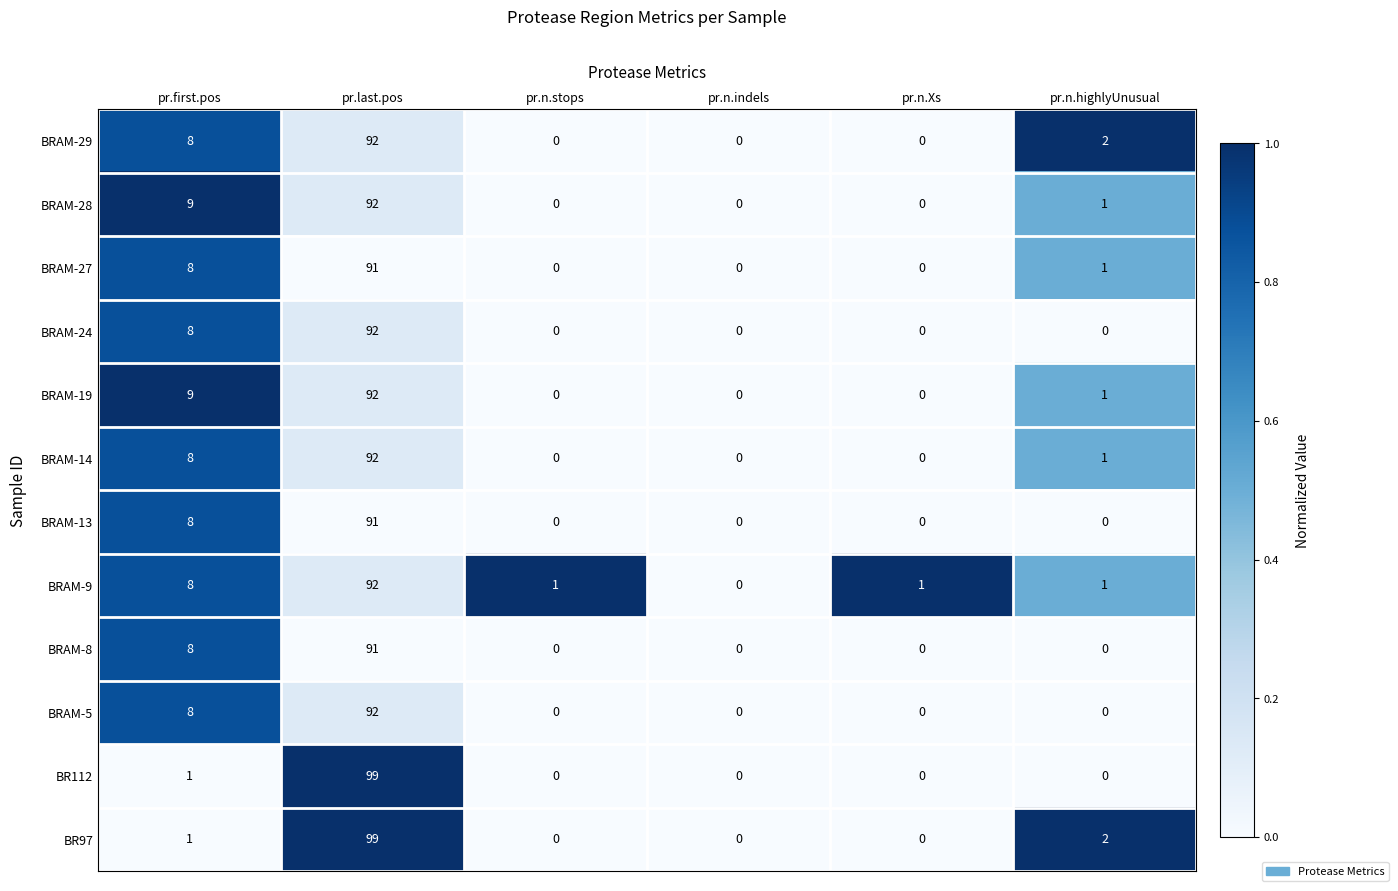

Which category has the highest value across all series?

pr.last.pos